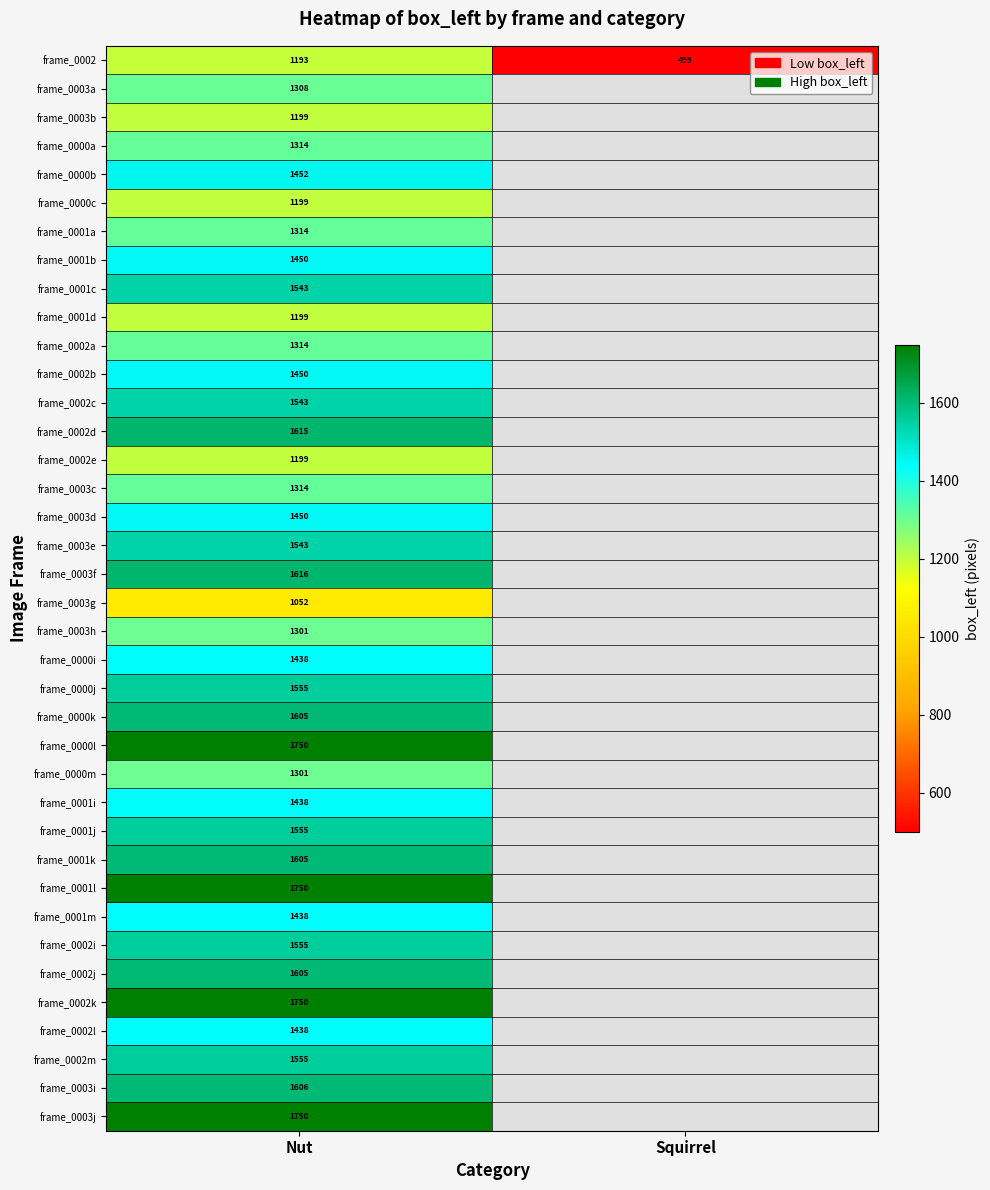

True or false: frame_0001m has a value of 1438 at Nut.

True